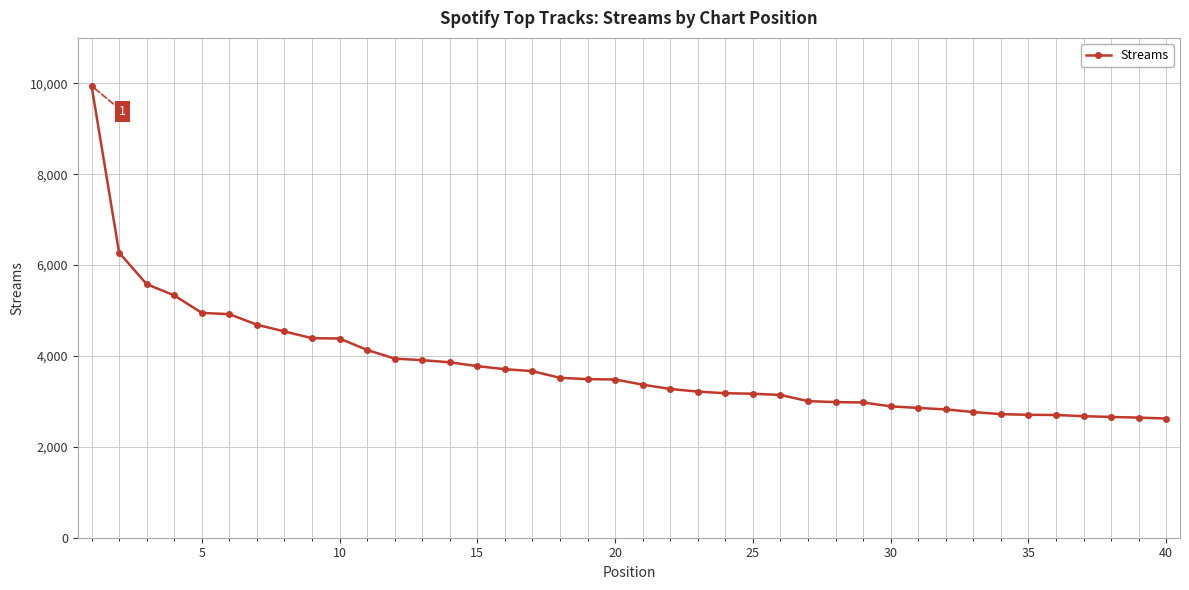

What is the value of the 5th point from the left?

4948